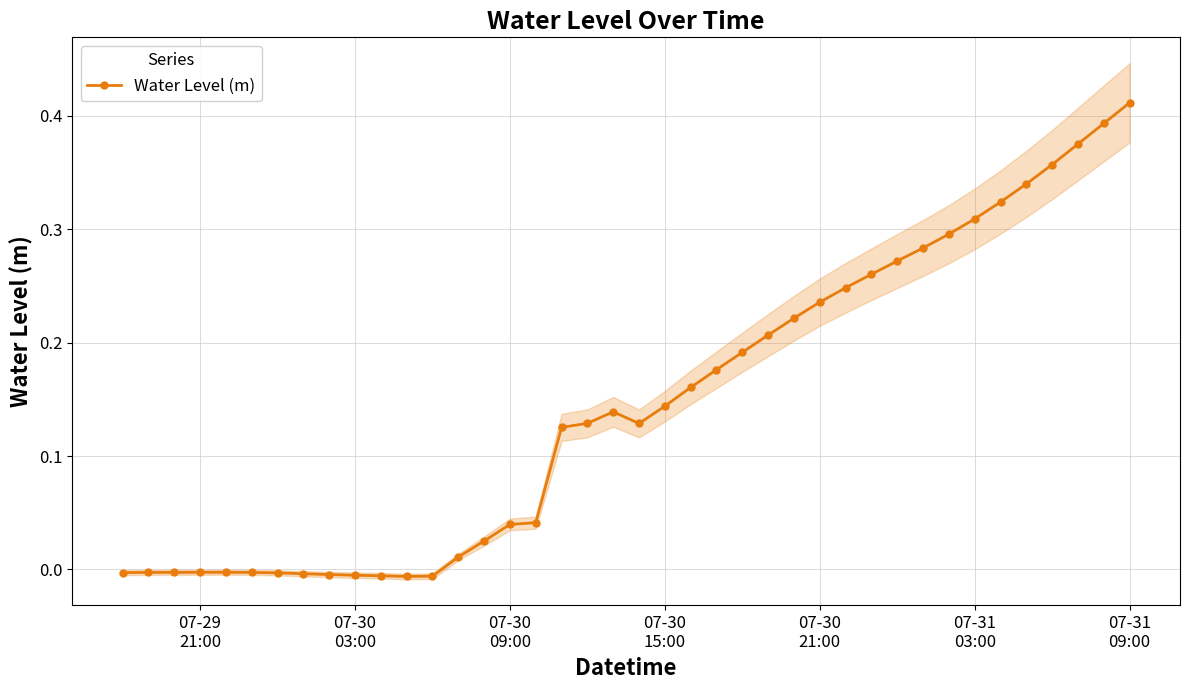

The chart shows a value of 0.3 at 07-31 09:00. True or false?

False